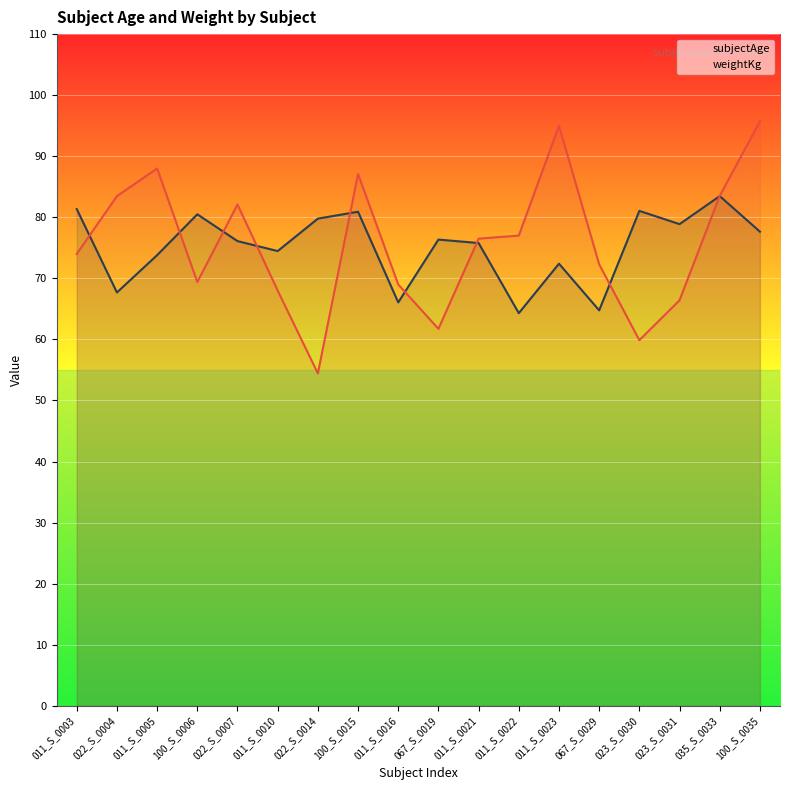

What is the spread (max minus min) of values at 067_S_0029?

7.5